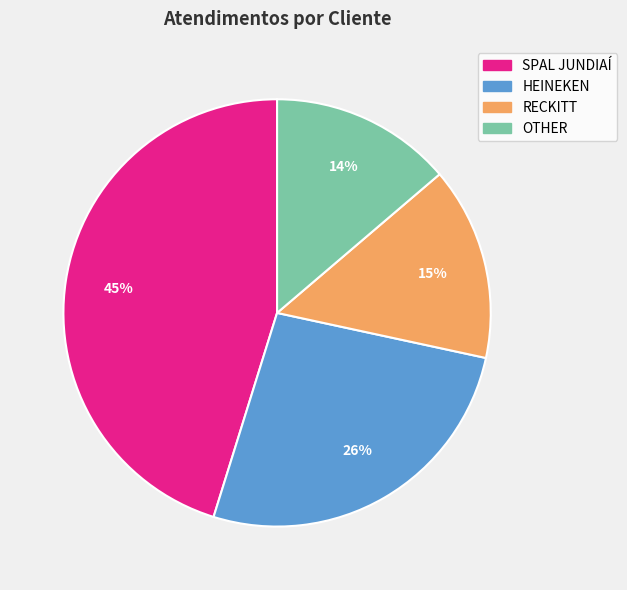

What is the largest slice in the pie chart?

SPAL JUNDIAÍ